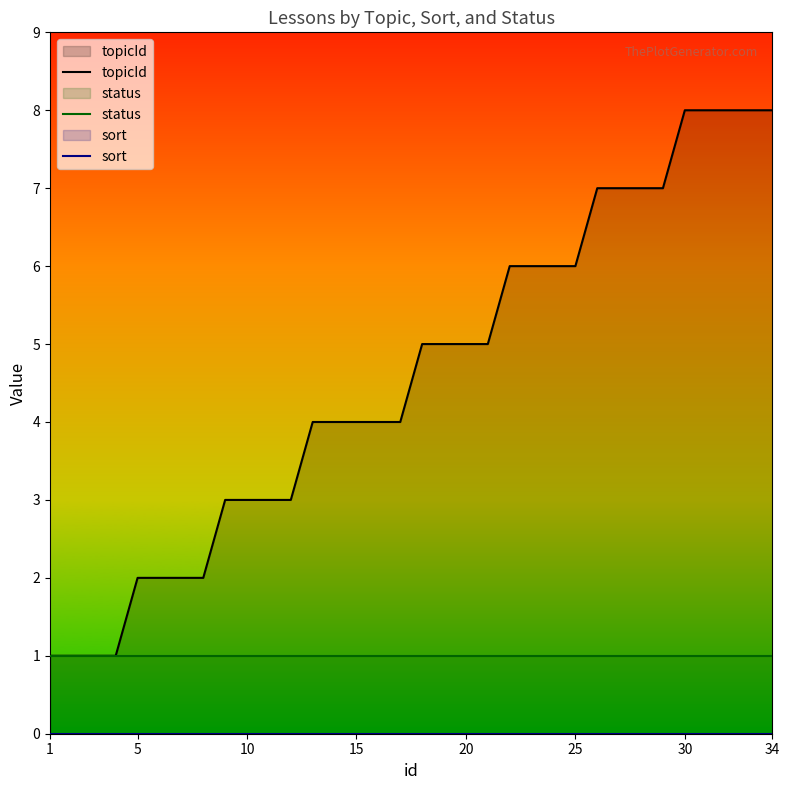

What is the highest value of the status series?

1